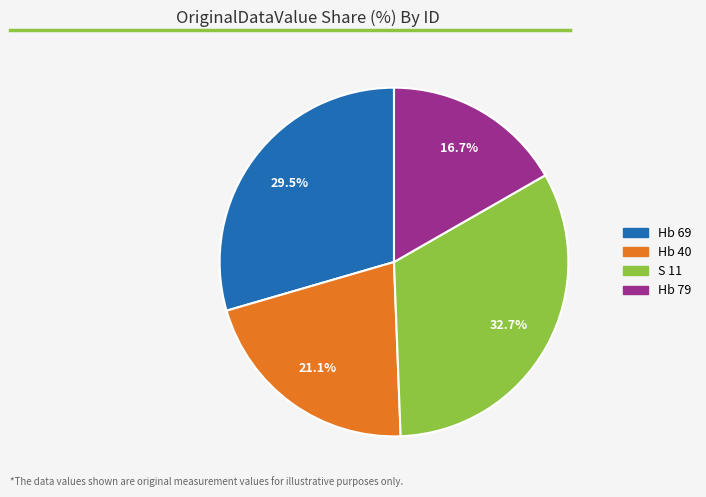

The Hb 79 slice represents 23% of the pie. True or false?

False